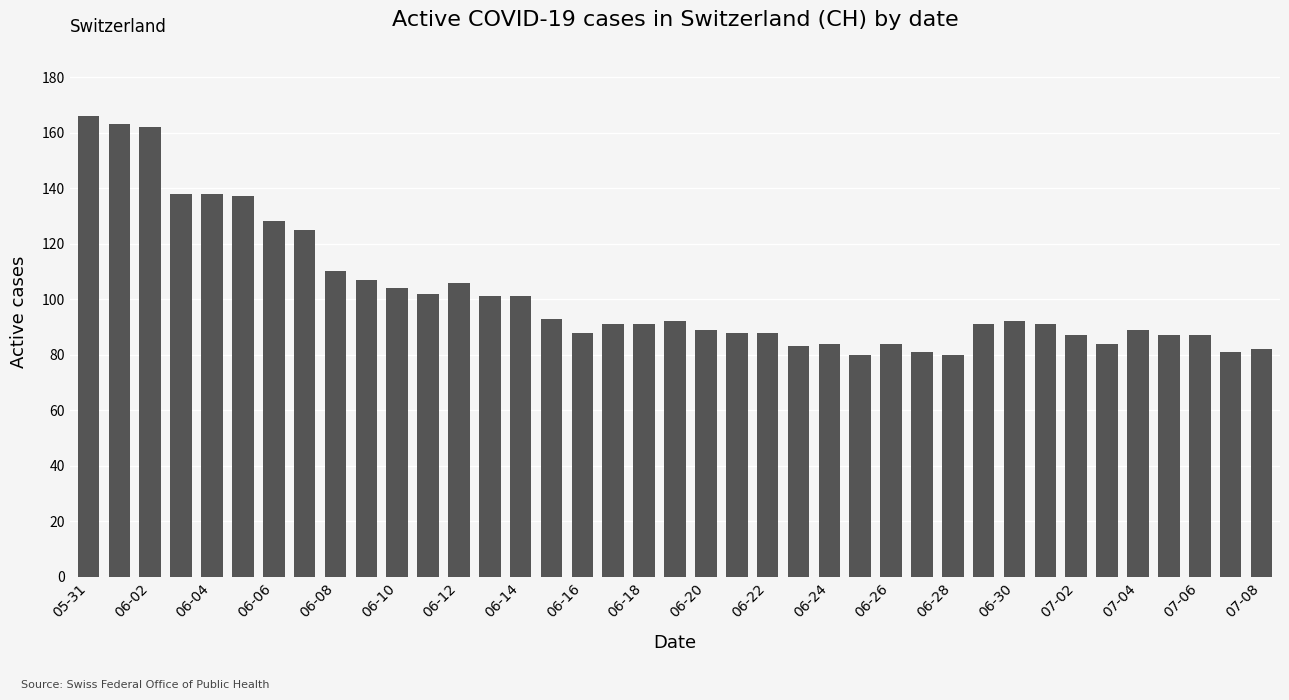

What is the minimum value shown in the chart?

80